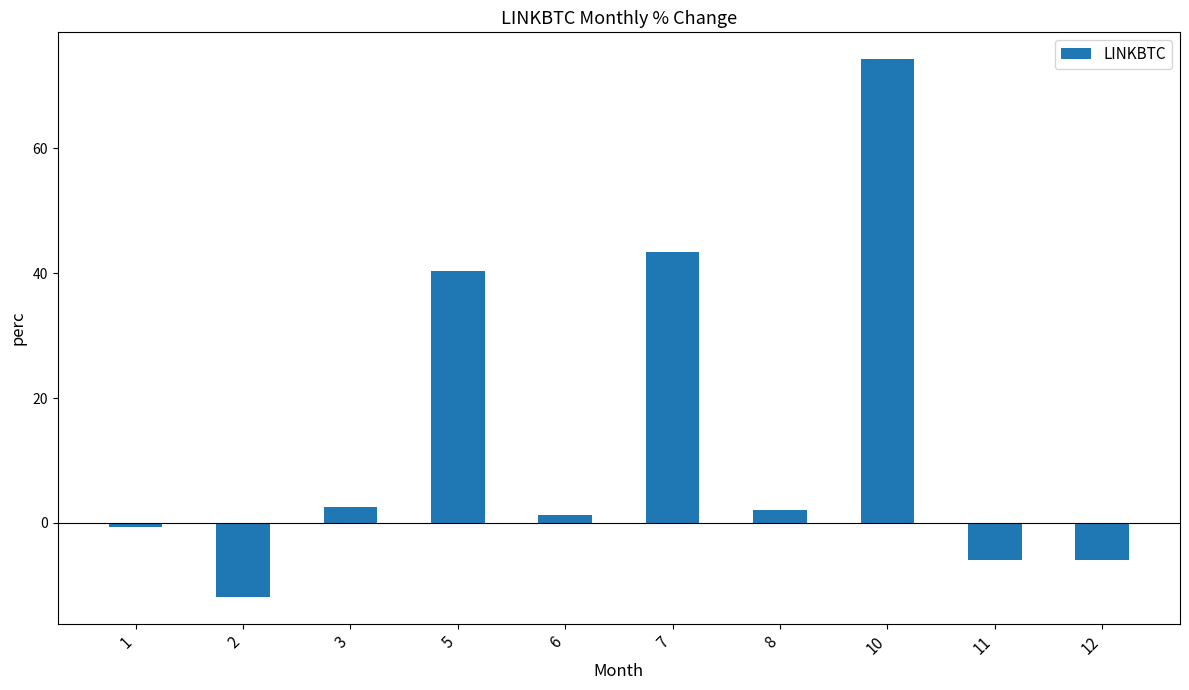

Which label corresponds to the largest value in the chart?

10